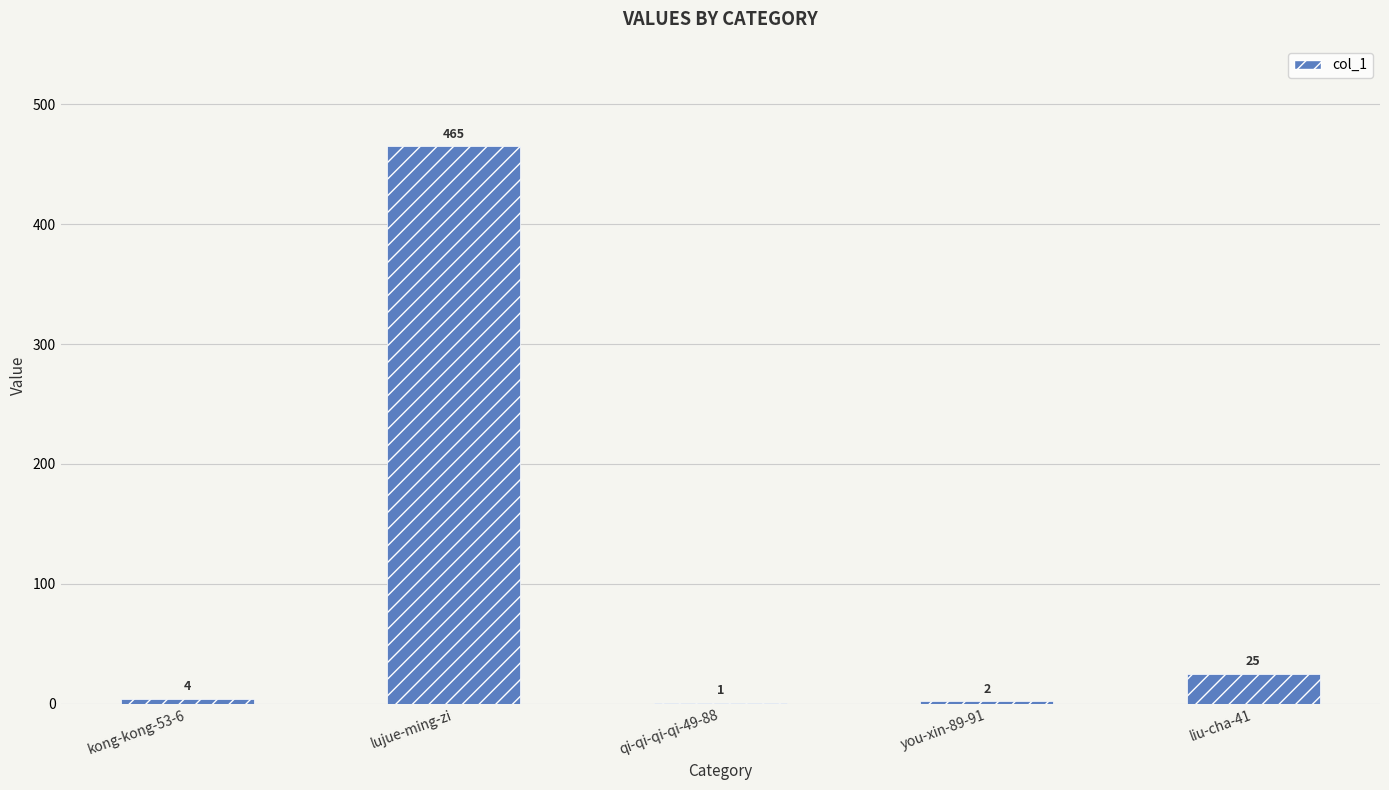

What is the sum of the values at qi-qi-qi-qi-49-88 and you-xin-89-91?

3